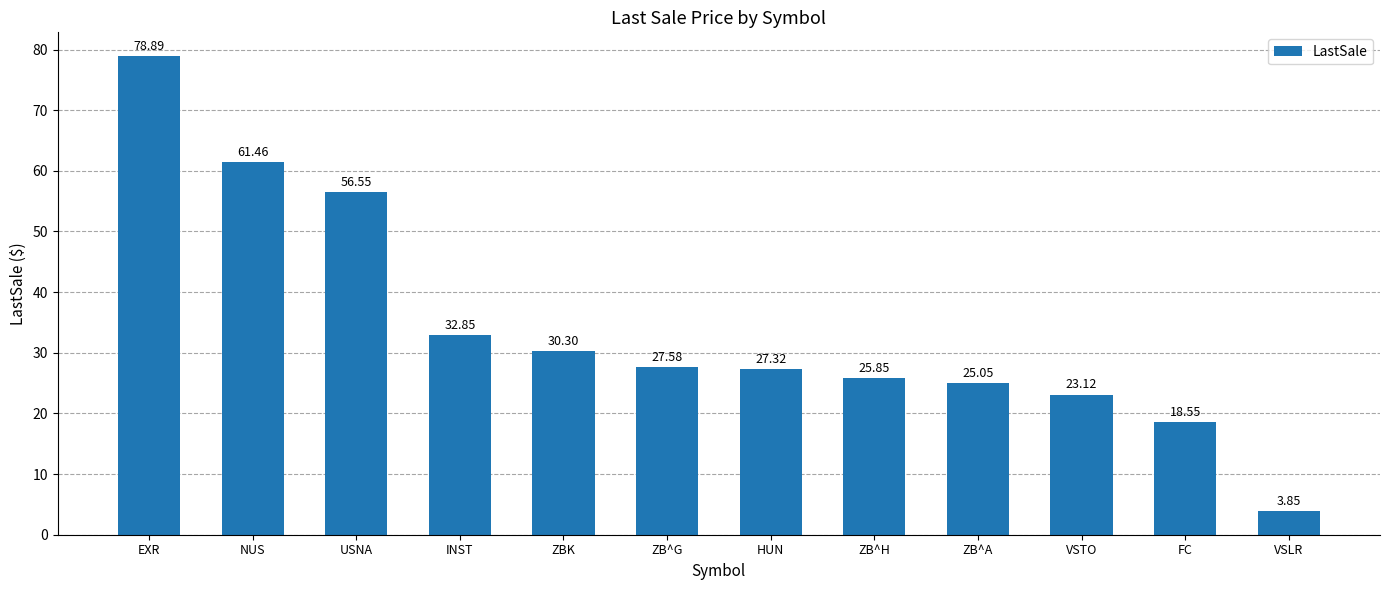

What is the difference between the maximum and minimum values?

75.0